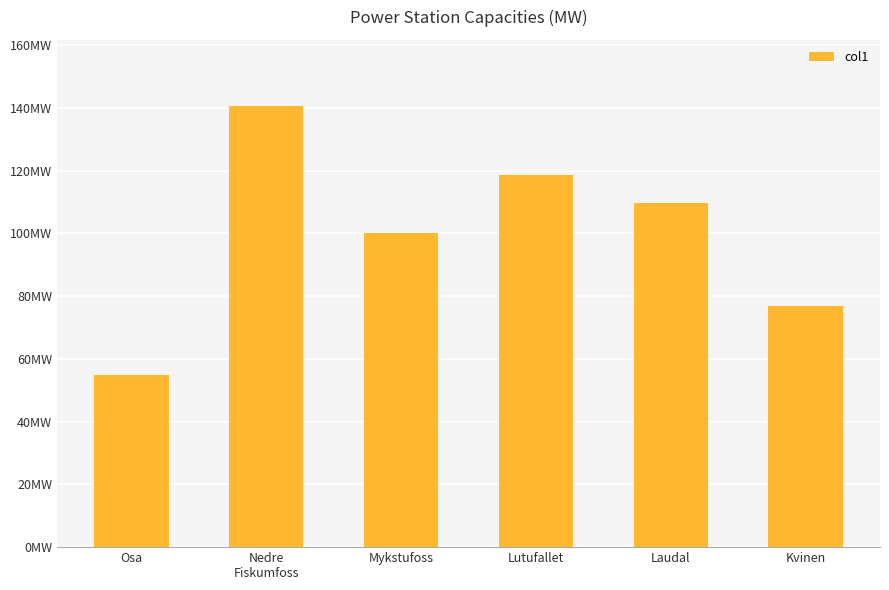

True or false: the data shows 138.6 at Kvinen.

False